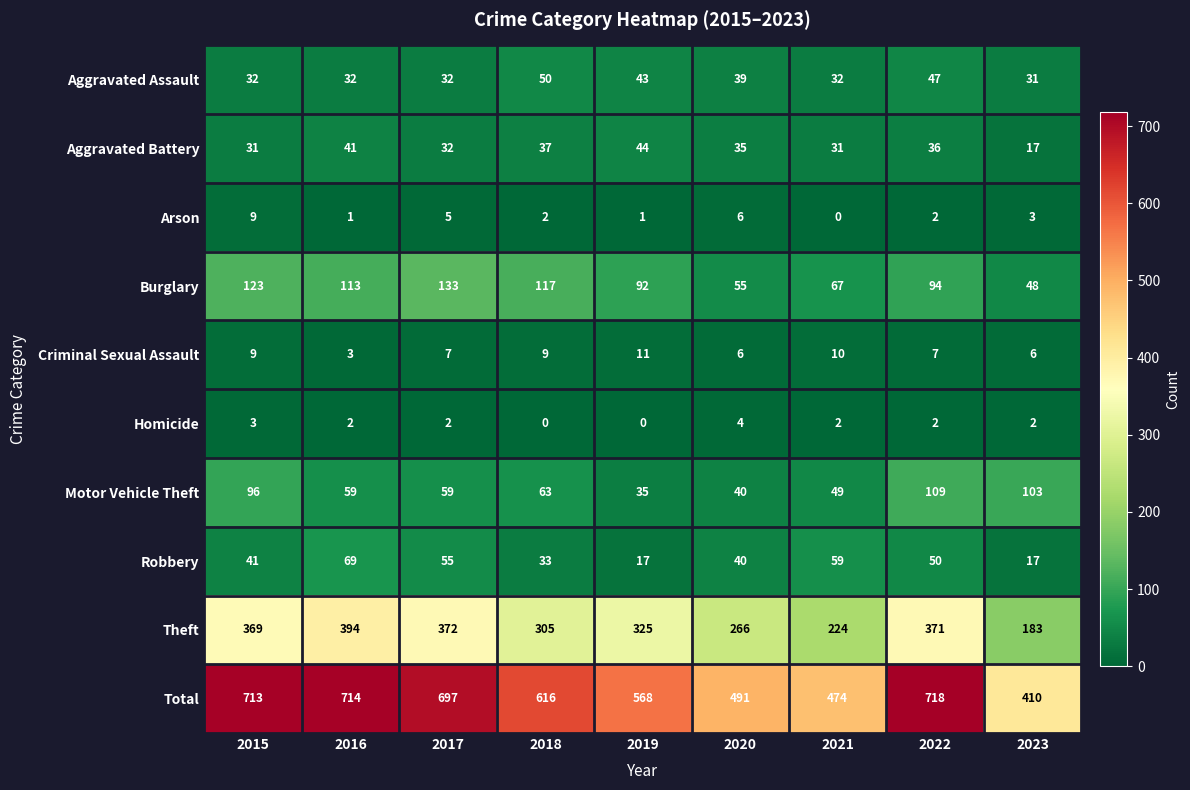

The Motor Vehicle Theft series shows 35 at 2019. True or false?

True